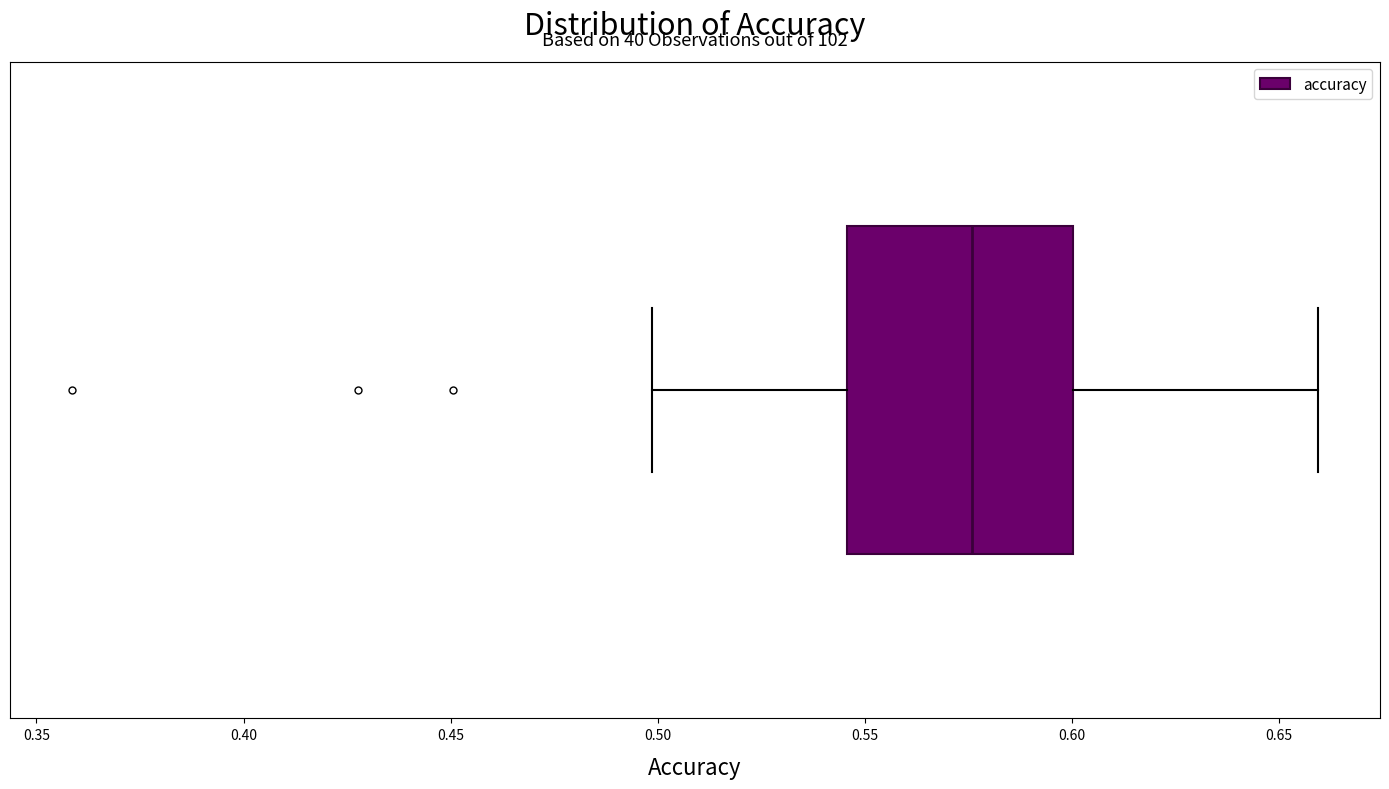

Transcribe this box plot: give where the median line is, the range the box spans, and where the two whiskers end, as read against the x-axis. The values are not printed on the chart, so give them approximately, as read against the axis.

median 0.575, box 0.545 to 0.600, whiskers 0.500 to 0.660